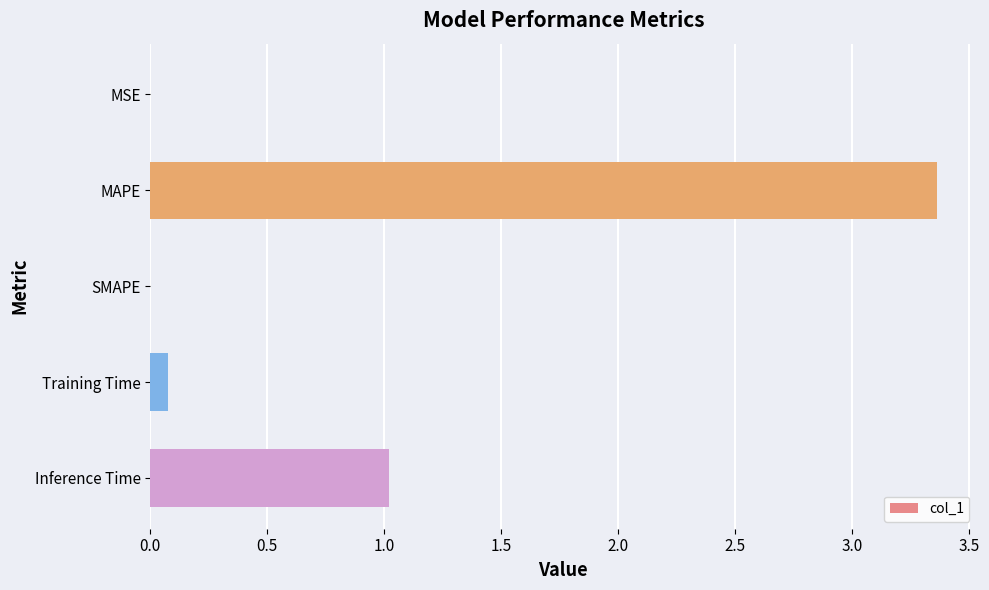

True or false: the data shows 1.0 at Inference Time.

True